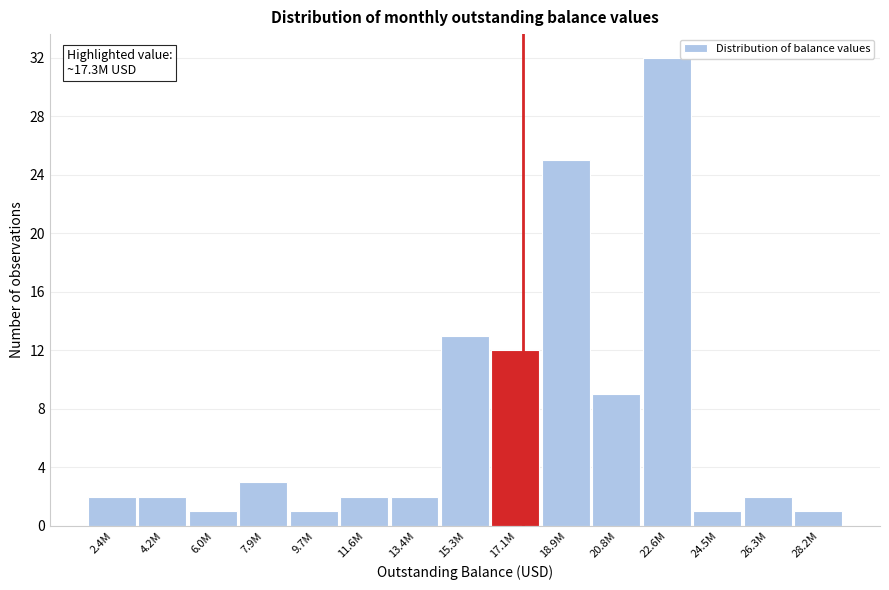

Reading left to right, extract all data points from this chart.

2.4M=2	4.2M=2	6.0M=1	7.9M=3	9.7M=1	11.6M=2	13.4M=2	15.3M=13	17.1M=12	18.9M=25	20.8M=9	22.6M=32	24.5M=1	26.3M=2	28.2M=1